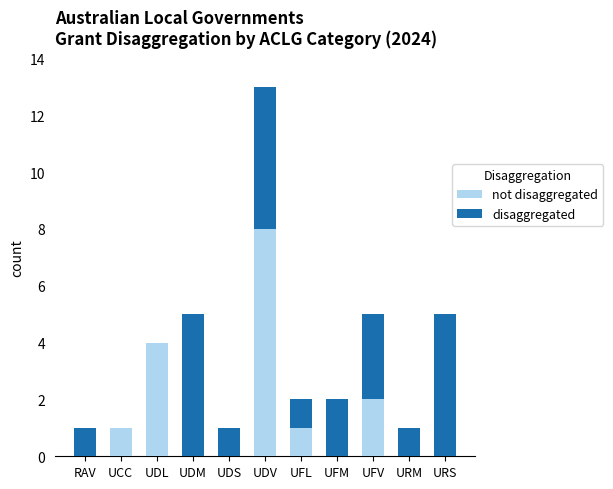

What is the total value across all series at UDV?

13